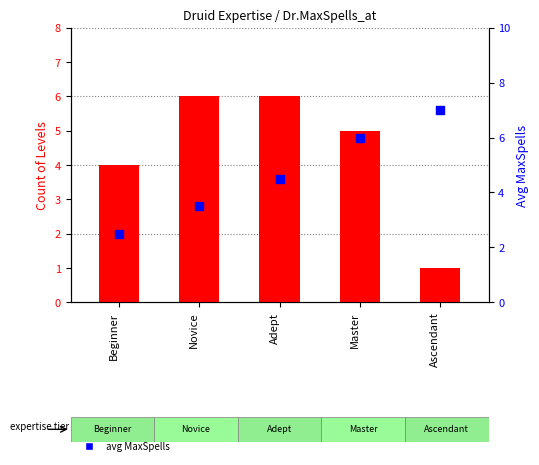

Which series reaches the maximum Y coordinate?

avg MaxSpells